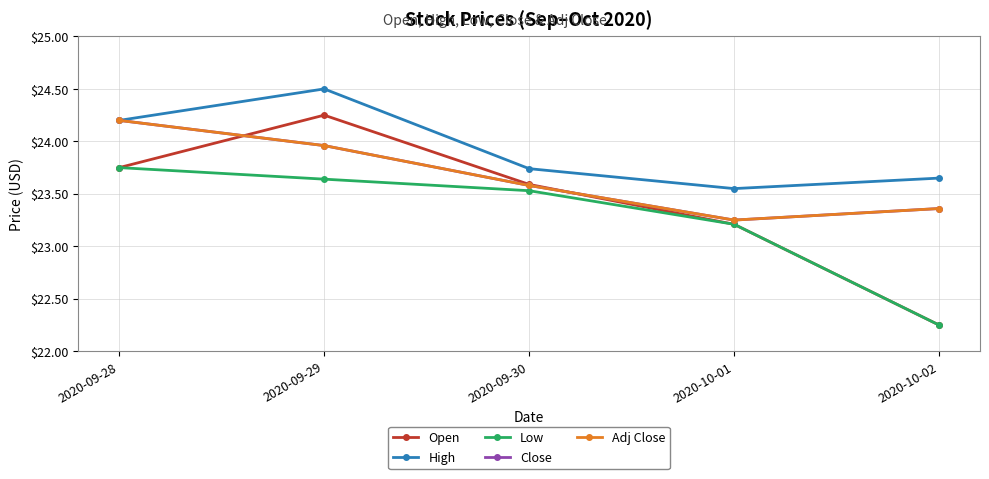

Does the chart have visible grid lines?

Yes